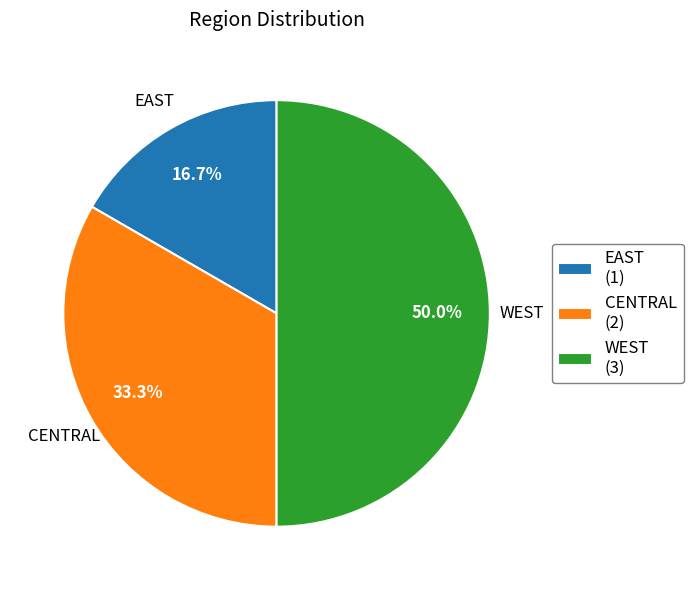

Does EAST represent more than half of the total?

No